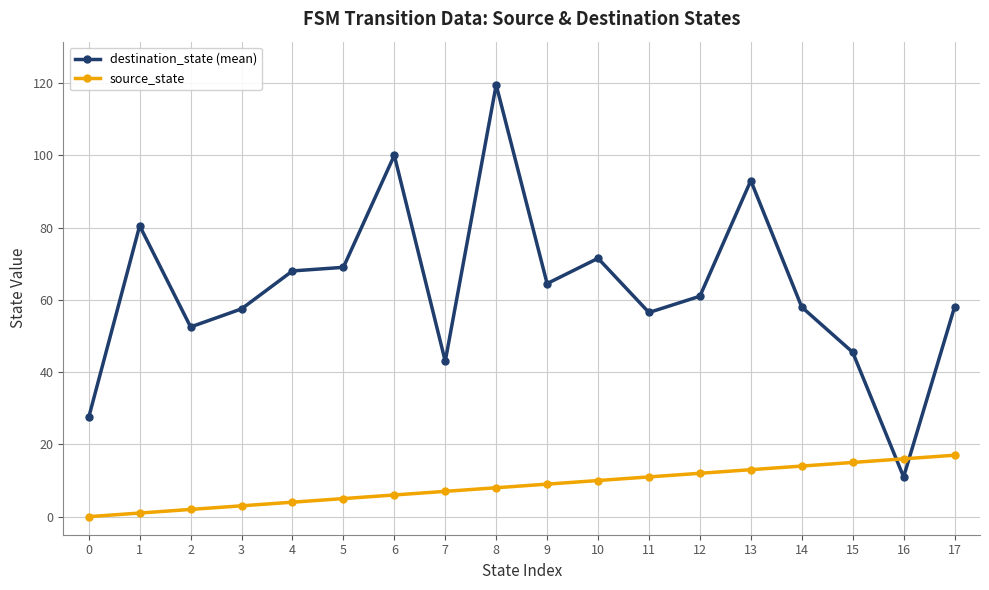

List the series in order of their peak value, lowest first.

source_state, destination_state (mean)